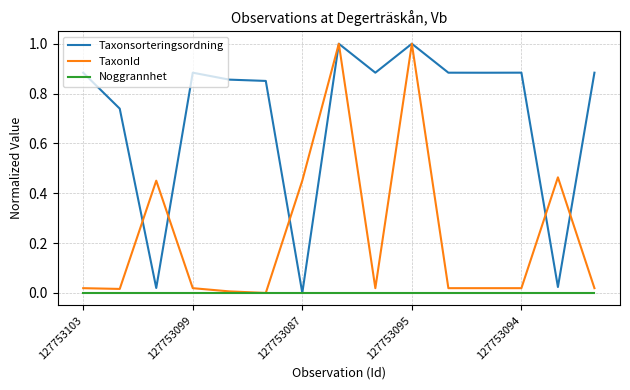

Which series has the largest total across all categories?

Taxonsorteringsordning